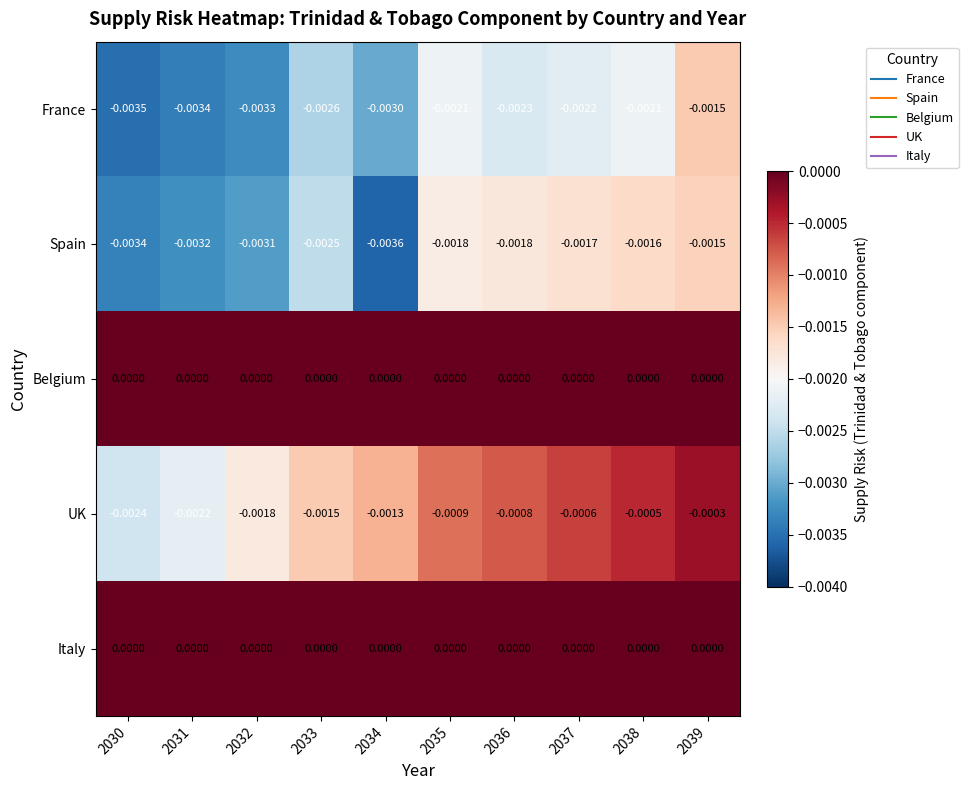

Is the value of France at 2032 greater than the value of Belgium at 2032?

No